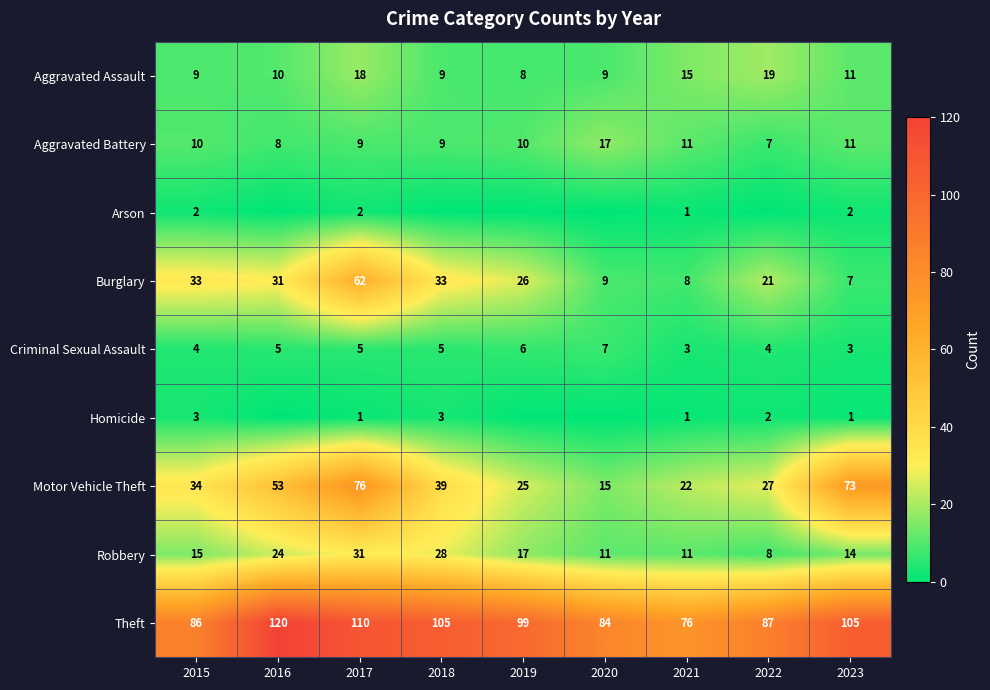

Between 2019 and 2022, which is larger?

2022